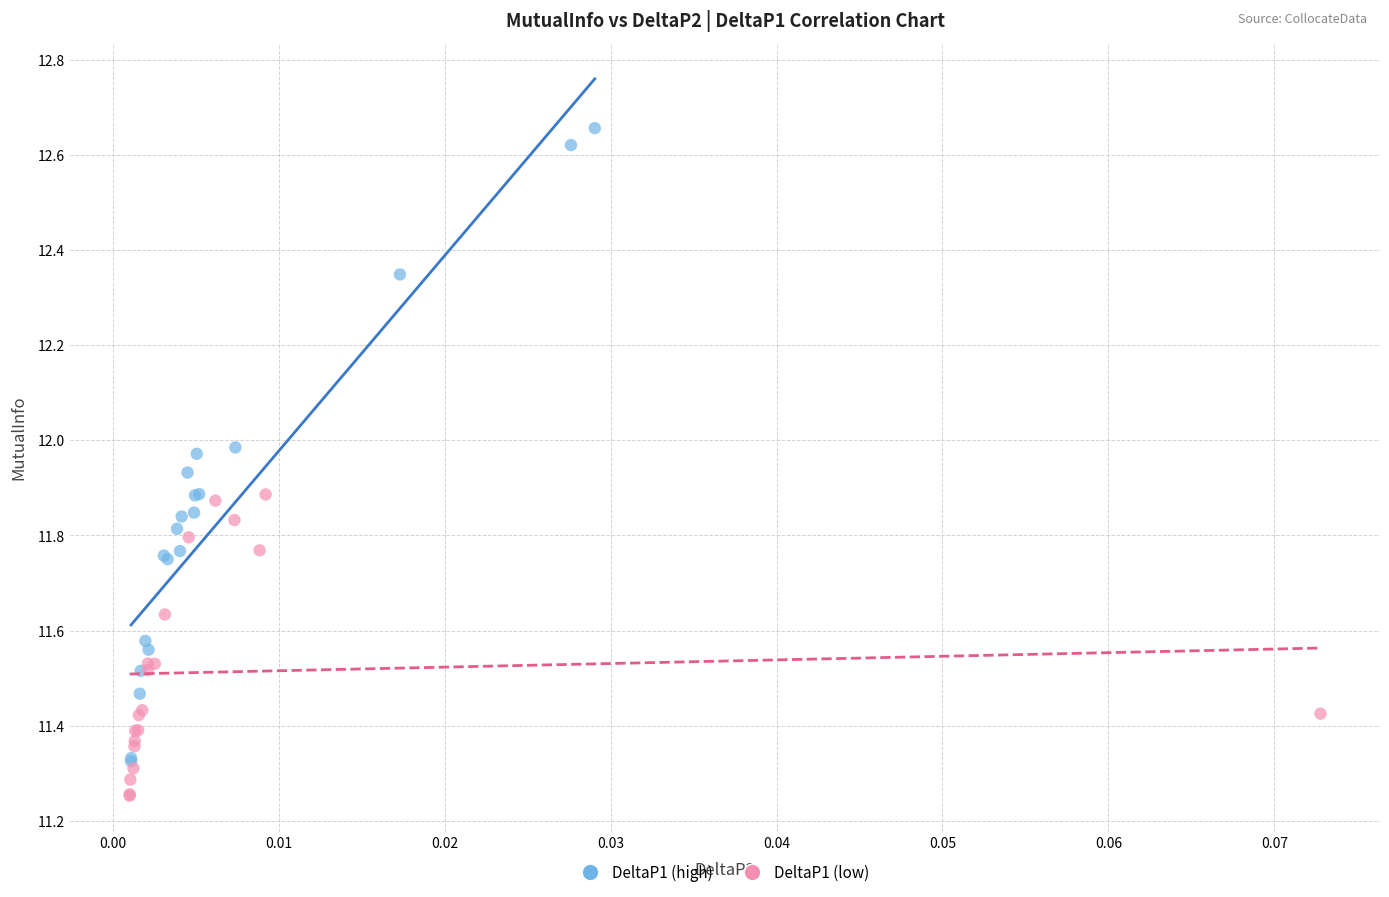

Which series has the largest Y range (max minus min)?

DeltaP1 (high)